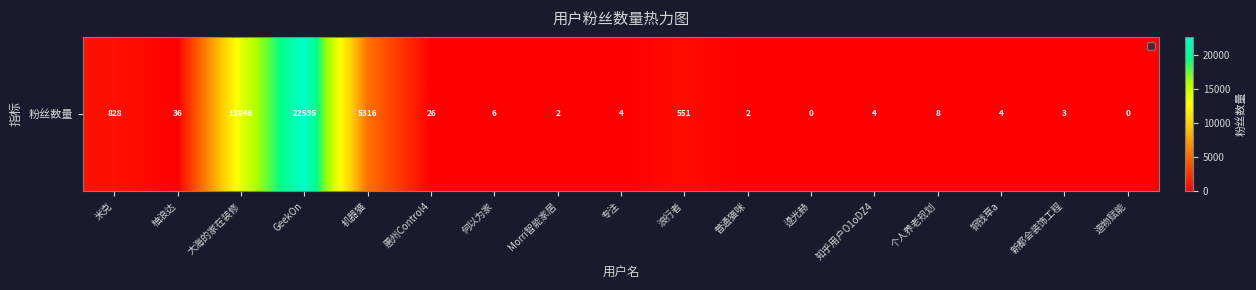

At which category does the chart reach its peak across all series?

GeekOn